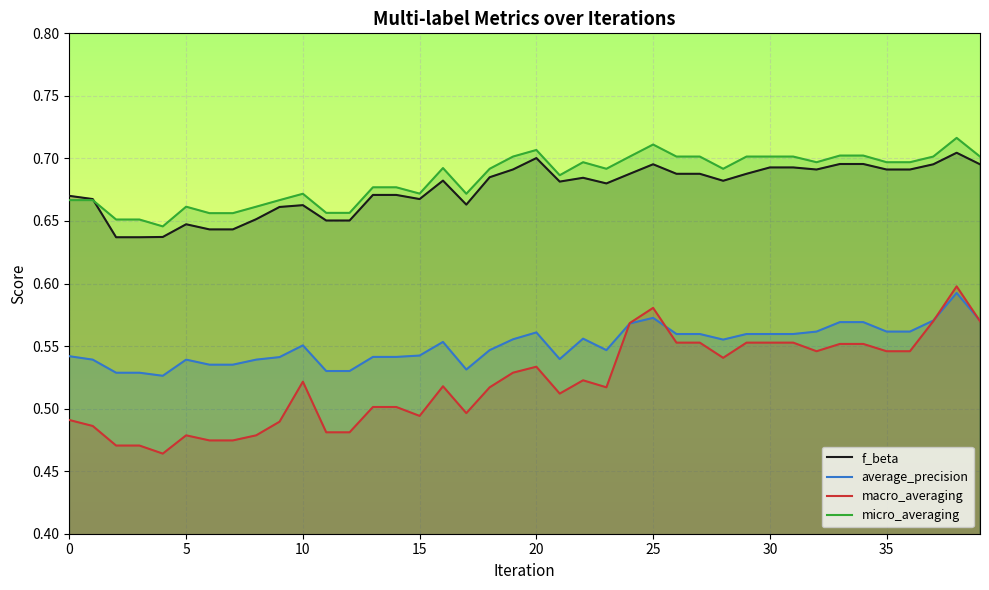

True or false: macro_averaging and micro_averaging intersect in this chart.

False